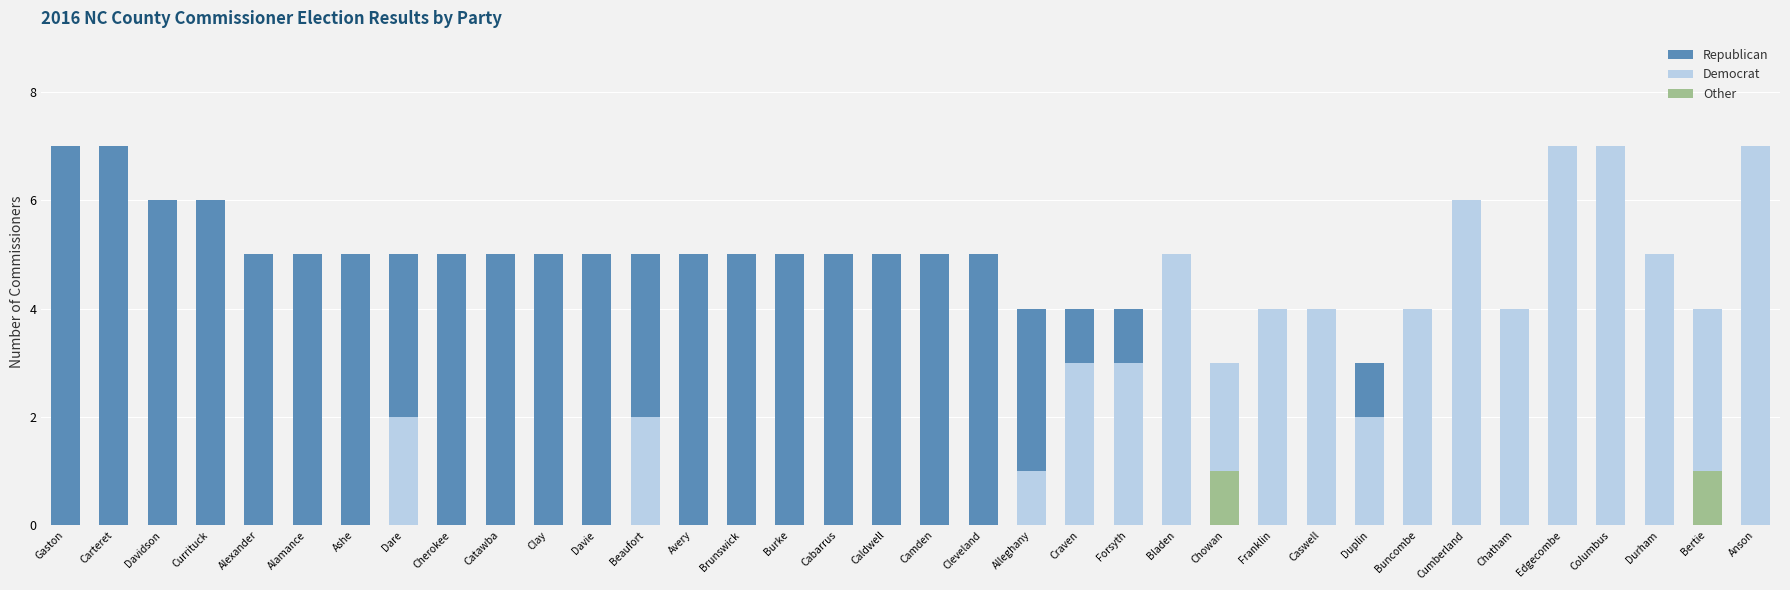

The value of Other at Forsyth is -1. True or false?

False